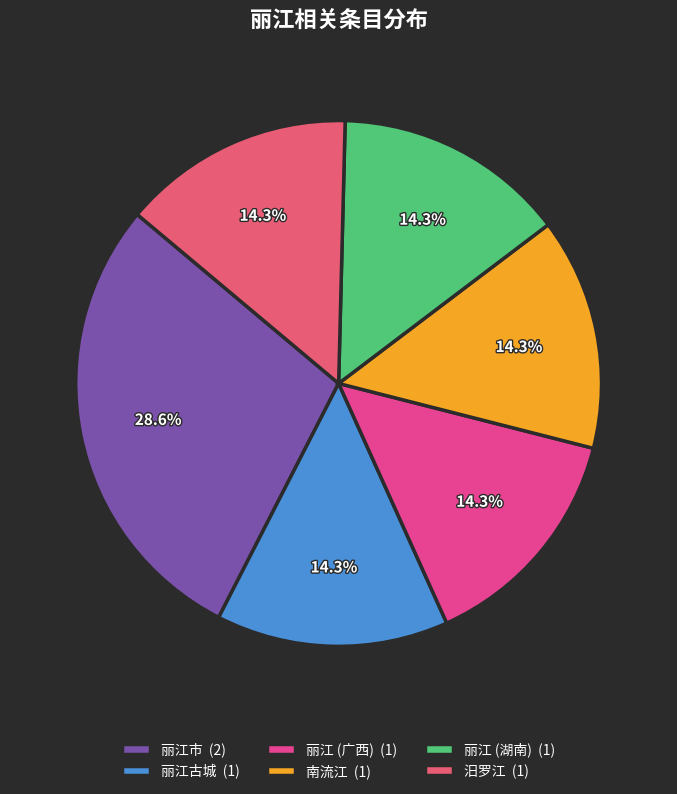

What is the largest slice in the pie chart?

丽江市